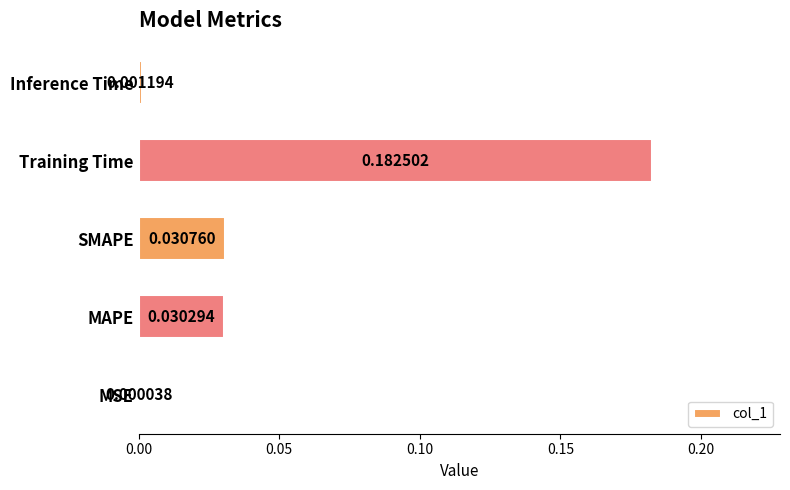

Which label corresponds to the largest value in the chart?

Training Time